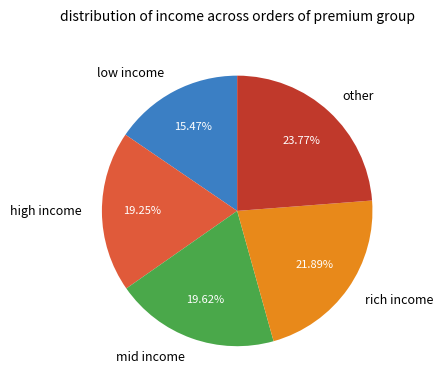

Do other and mid income together represent more than half of the pie?

No